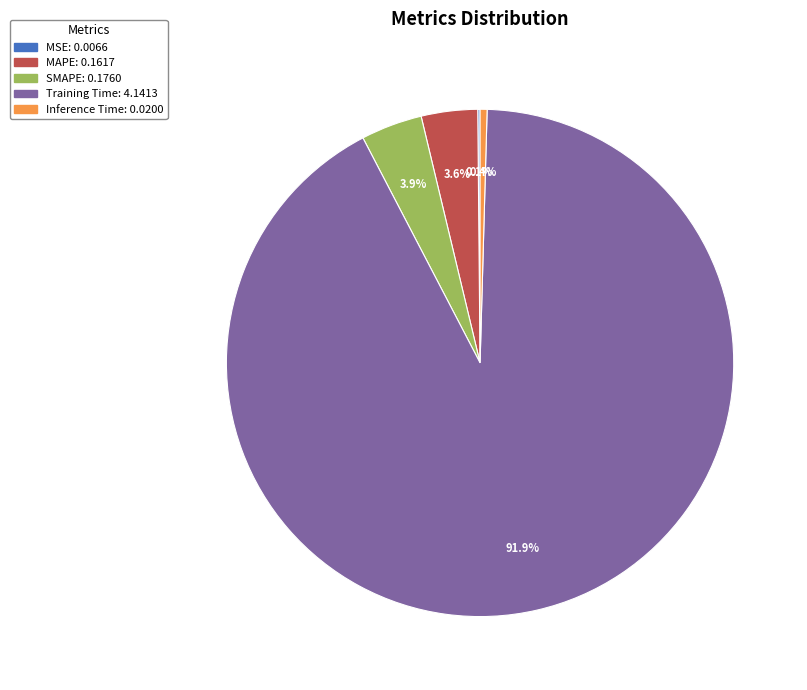

Do MAPE and SMAPE together represent more than half of the pie?

No